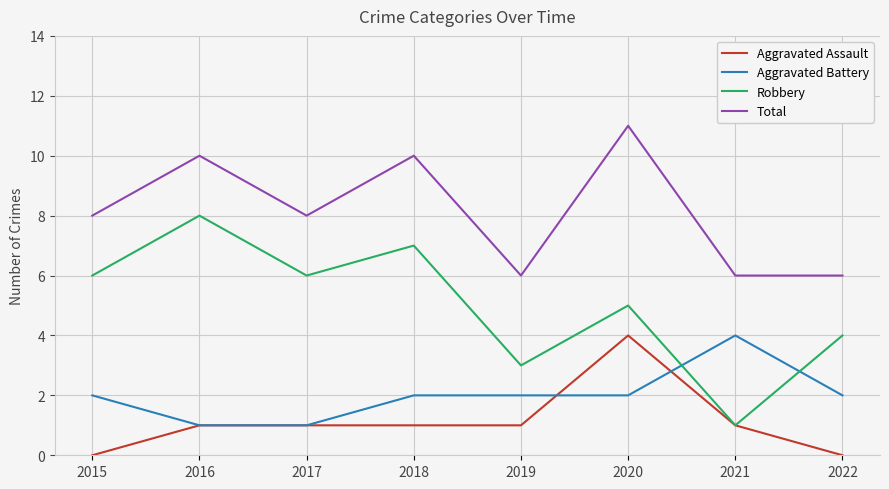

What is the greatest value displayed?

11